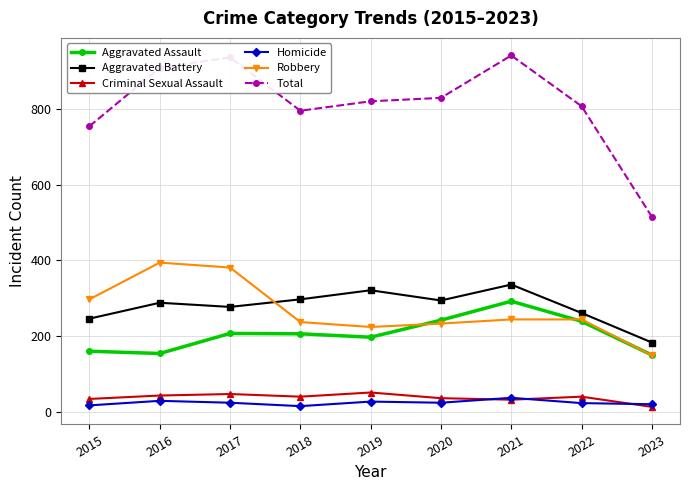

How many categories are shown in the chart?

9